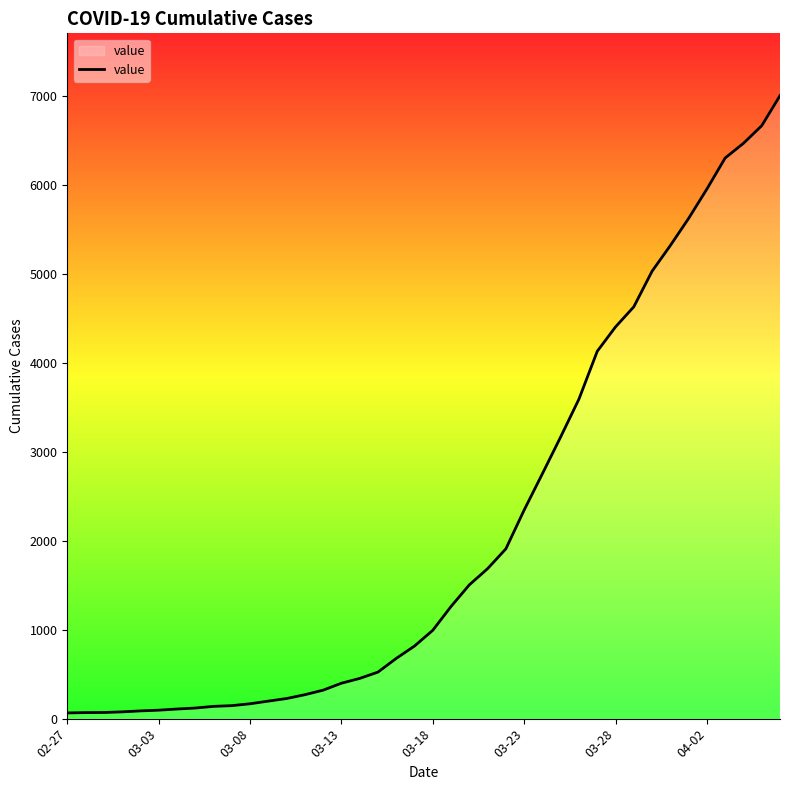

What is the greatest value displayed?

7004